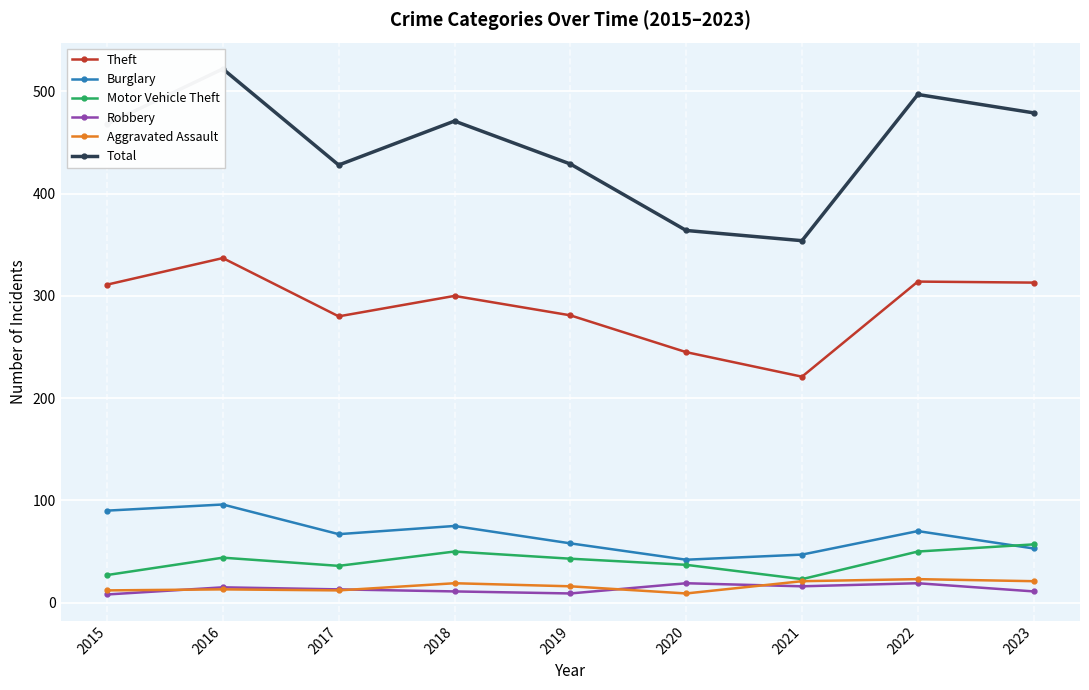

What value does the Motor Vehicle Theft series have at 2016, to the nearest 5?

45